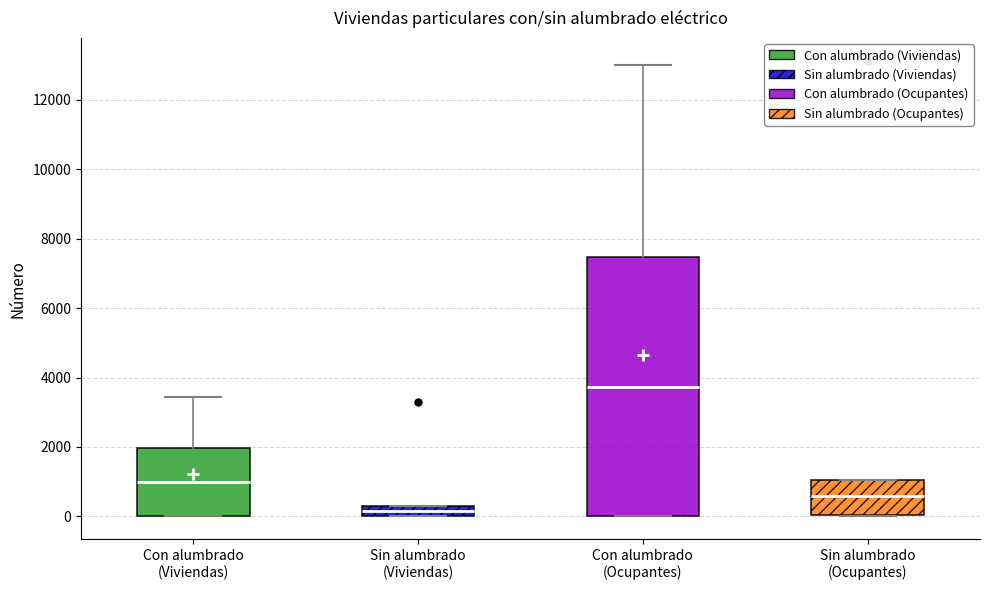

Which box's median line is the lowest?

Sin alumbrado (Viviendas)